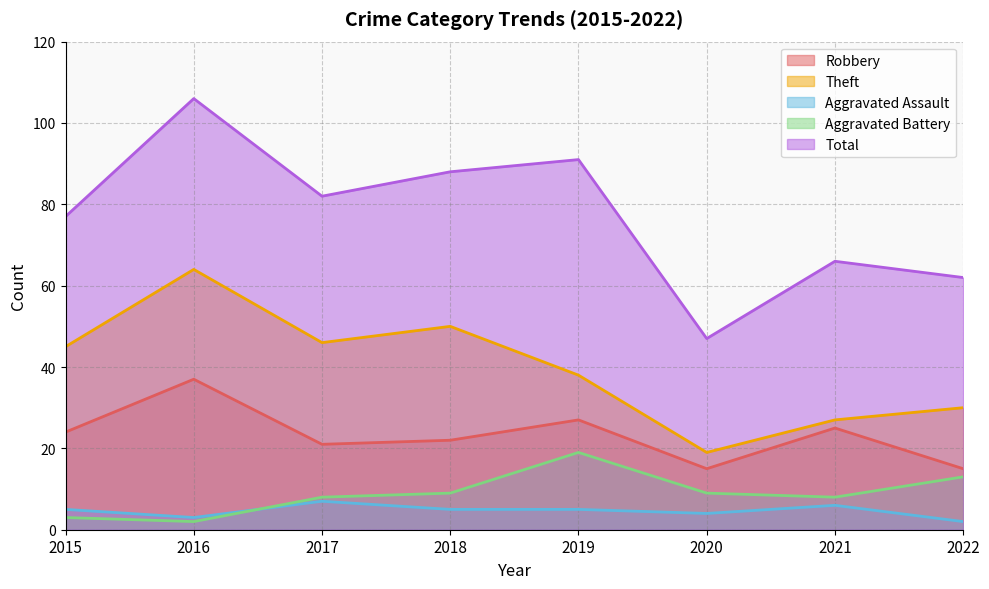

Which category has the lowest value in the Theft series?

2020